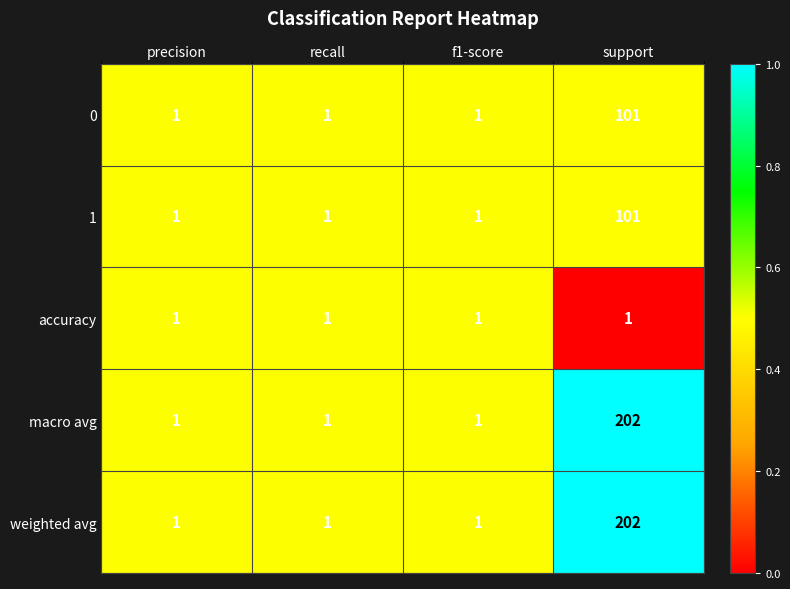

What is the total value across all series at support?

607